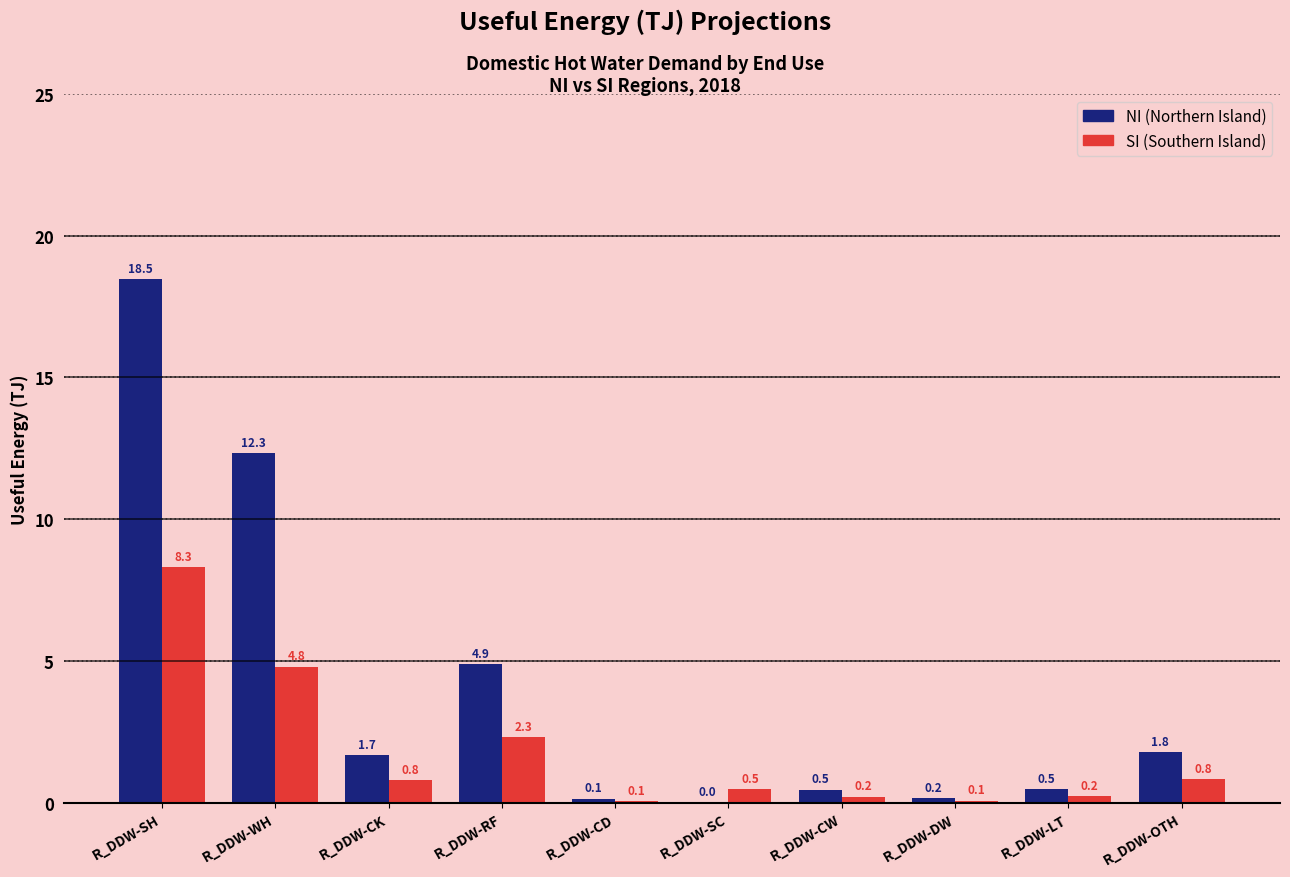

How many distinct data groups are displayed?

2